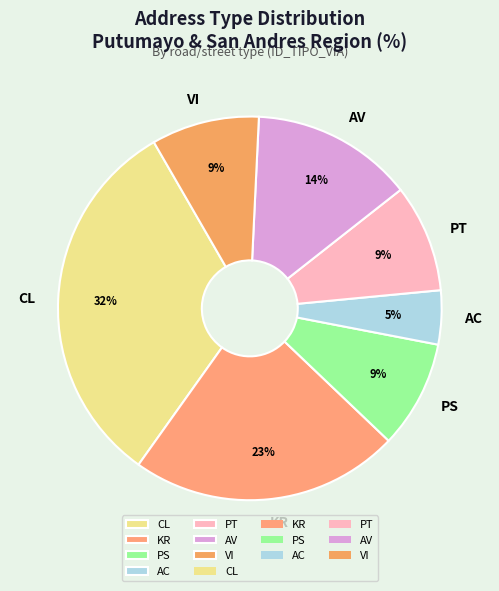

To the nearest percent, what is the difference between the KR and PT slice percentages?

14%